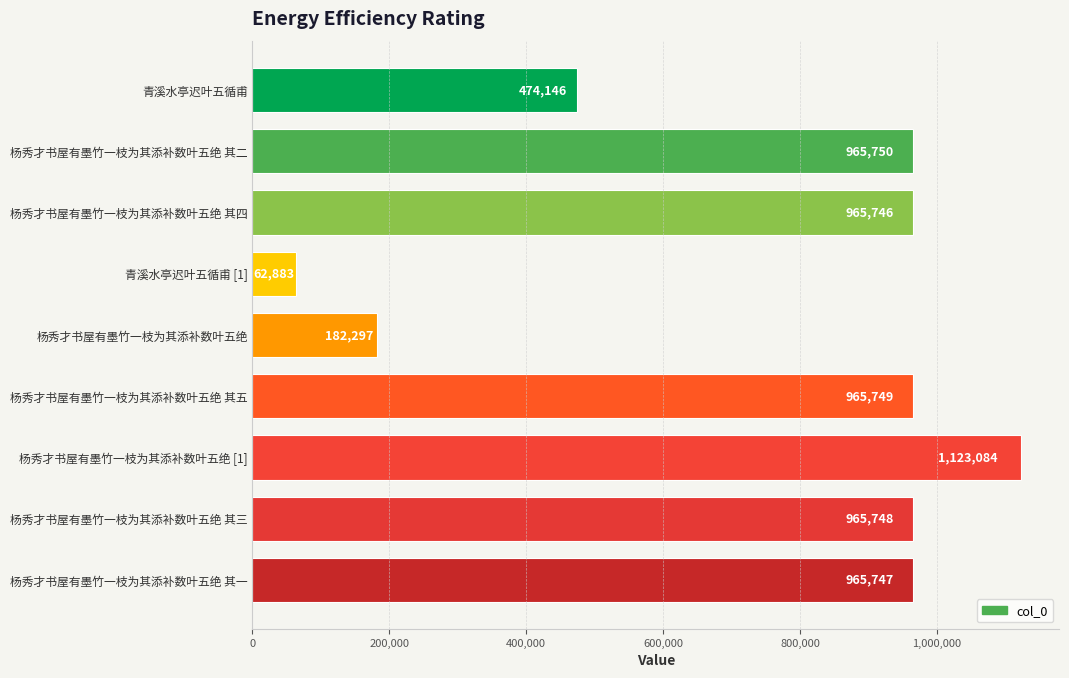

Reading top to bottom, extract all data points from this chart.

474146	965750	965746	62883	182297	965749	1123084	965748	965747